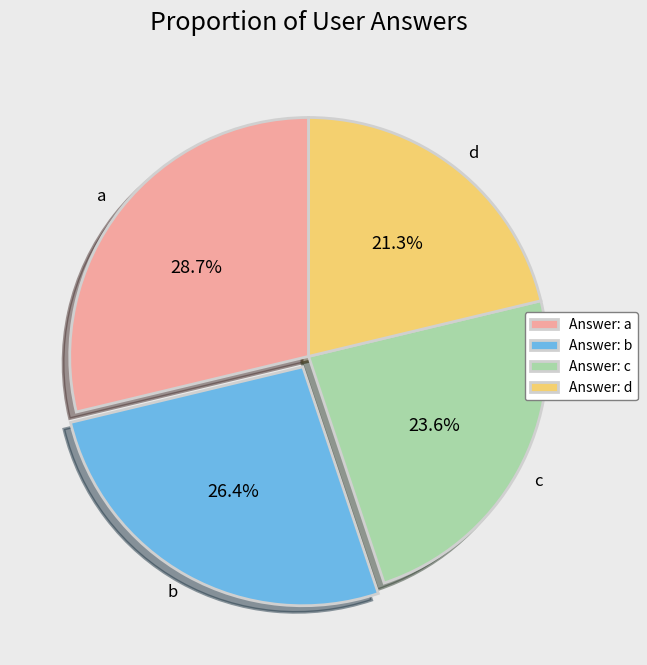

How many slices are in this pie chart?

4